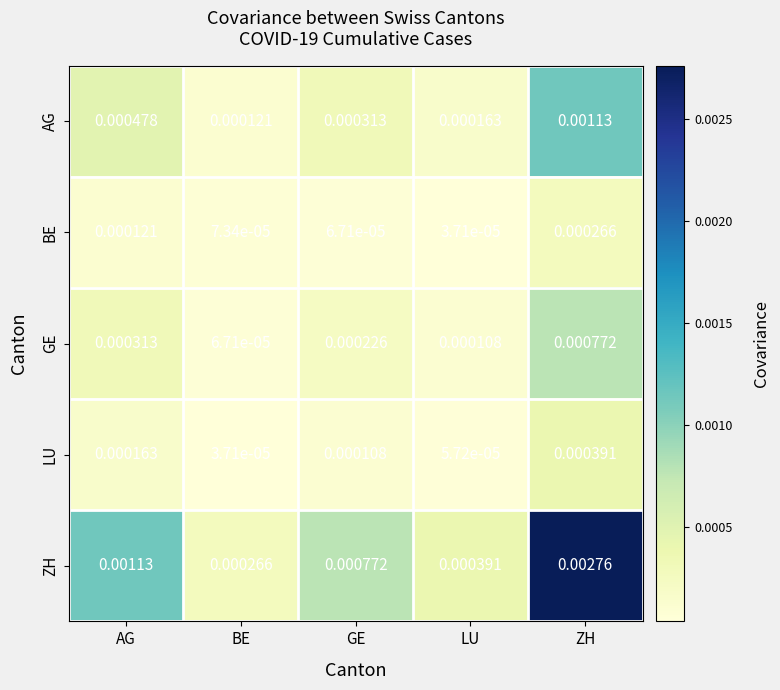

Which series has the largest total across all categories?

ZH